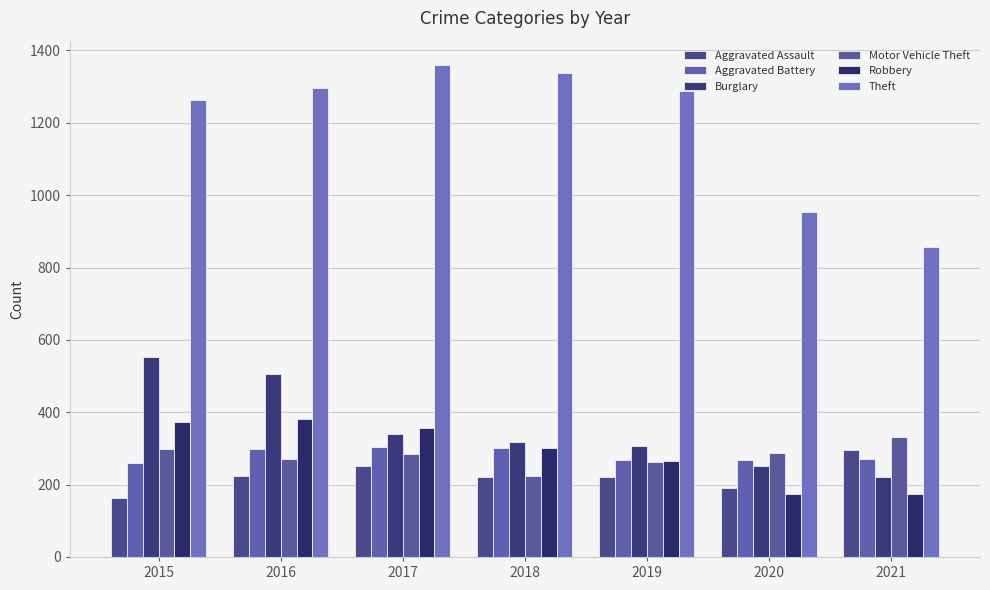

Does the chart contain stacked bars?

No